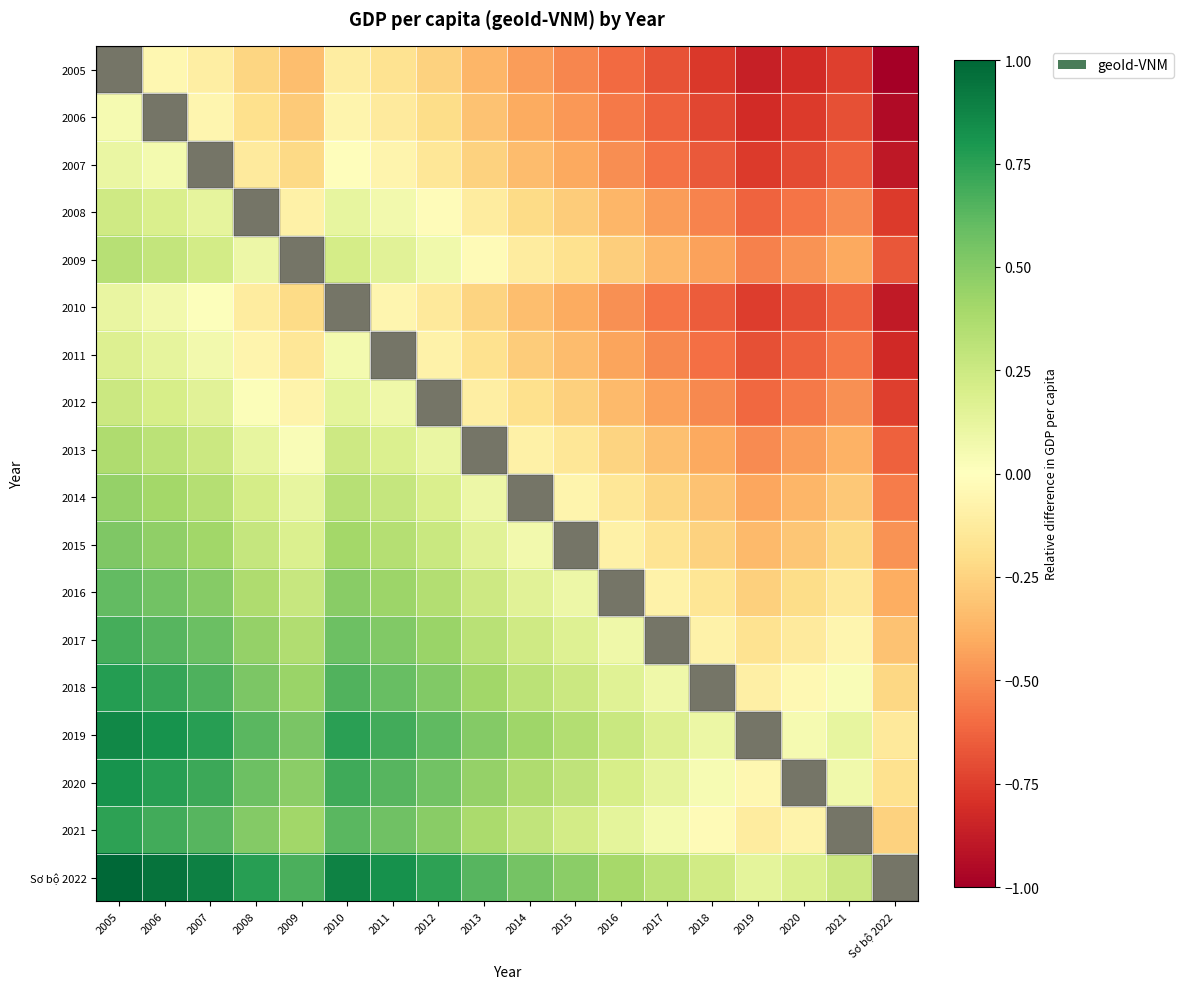

At how many categories does at least one series exceed 0?

17